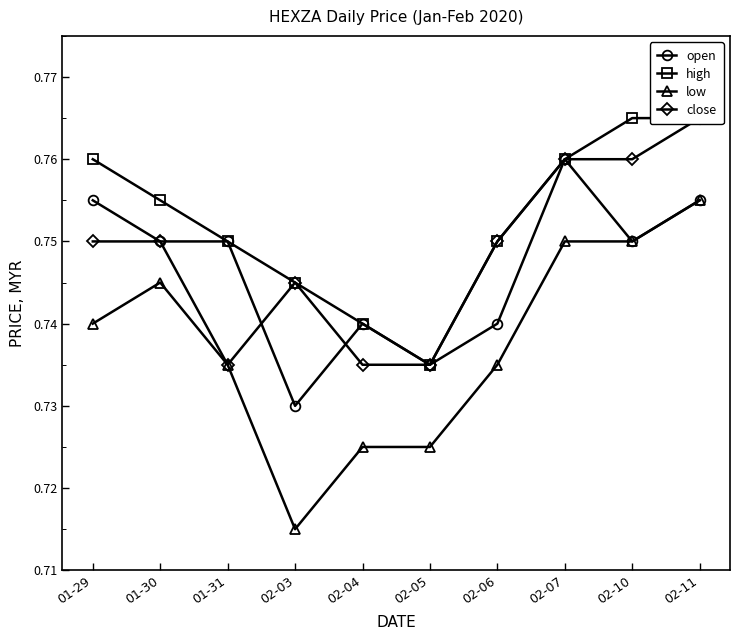

Reading left to right, transcribe all the data shown in this chart.

open: 01-29=0.8	01-30=0.8	01-31=0.8	02-03=0.7	02-04=0.7	02-05=0.7	02-06=0.7	02-07=0.8	02-10=0.8	02-11=0.8
high: 01-29=0.8	01-30=0.8	01-31=0.8	02-03=0.7	02-04=0.7	02-05=0.7	02-06=0.8	02-07=0.8	02-10=0.8	02-11=0.8
low: 01-29=0.7	01-30=0.7	01-31=0.7	02-03=0.7	02-04=0.7	02-05=0.7	02-06=0.7	02-07=0.8	02-10=0.8	02-11=0.8
close: 01-29=0.8	01-30=0.8	01-31=0.7	02-03=0.7	02-04=0.7	02-05=0.7	02-06=0.8	02-07=0.8	02-10=0.8	02-11=0.8